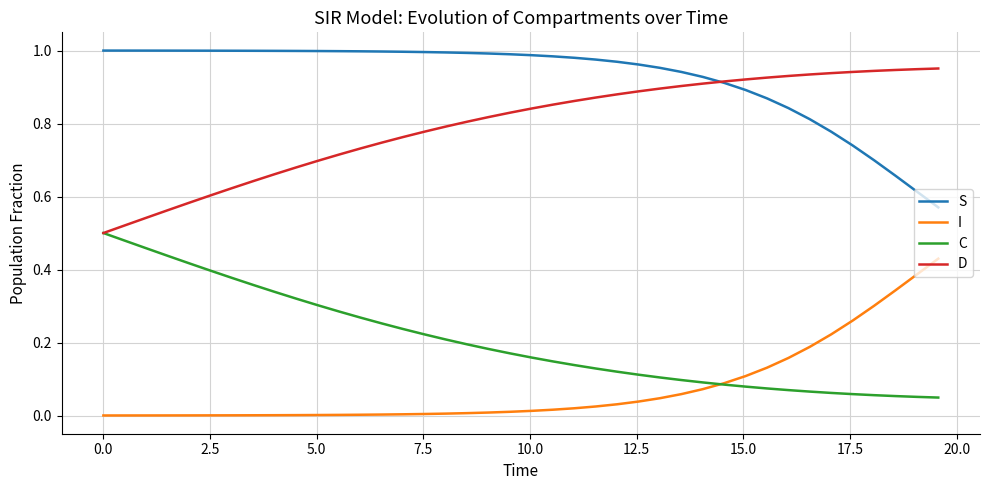

True or false: S and I cross at least once.

False